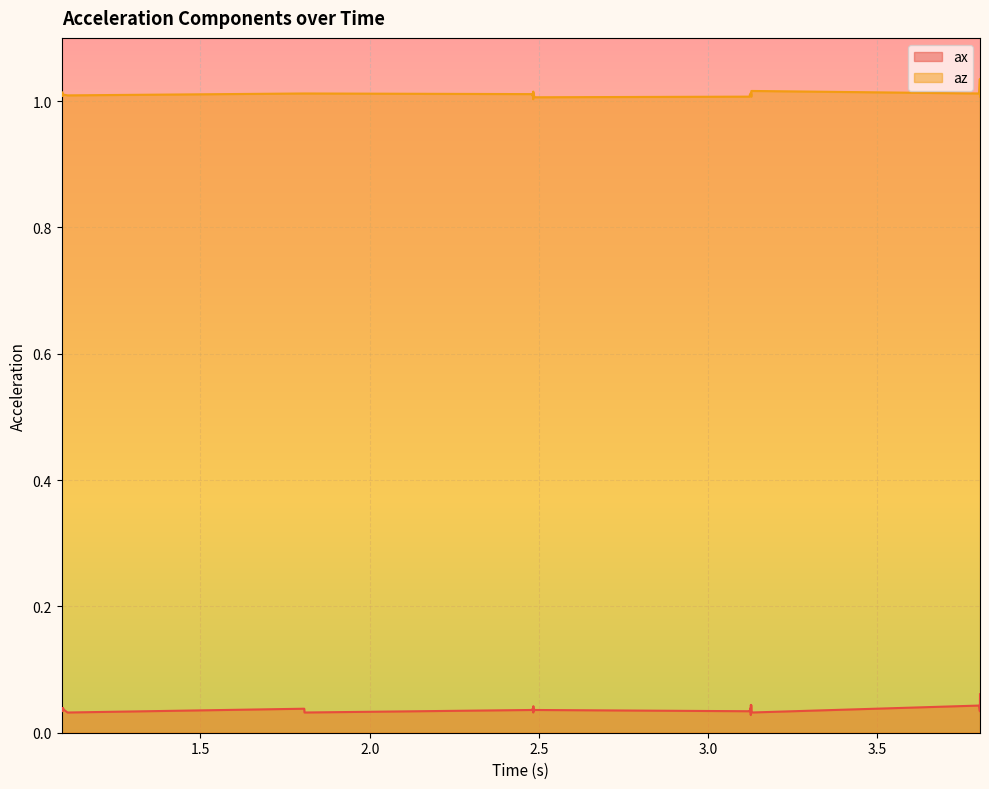

What is the sum of all az values?

40.4